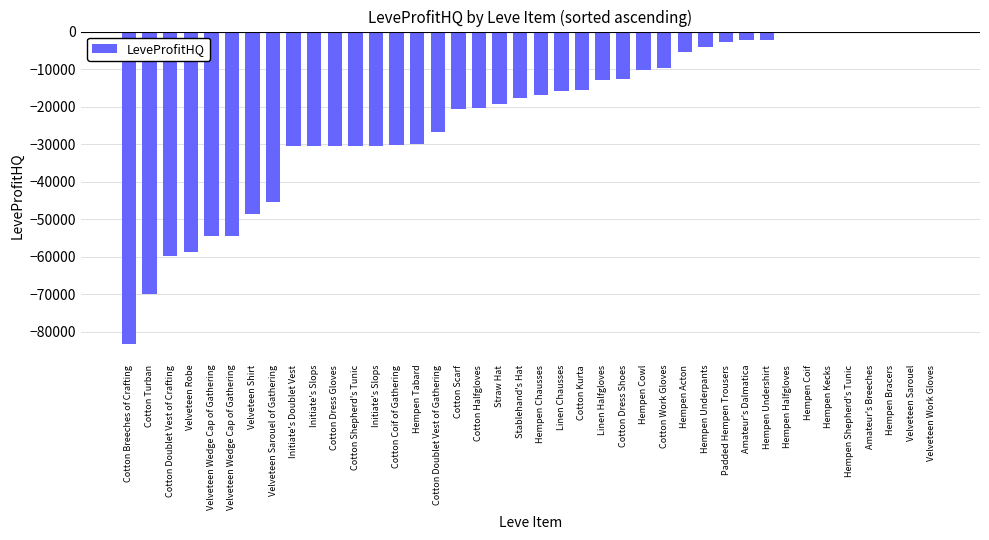

The chart shows a value of -28435.5 at Velveteen Wedge Cap of Gathering. True or false?

False